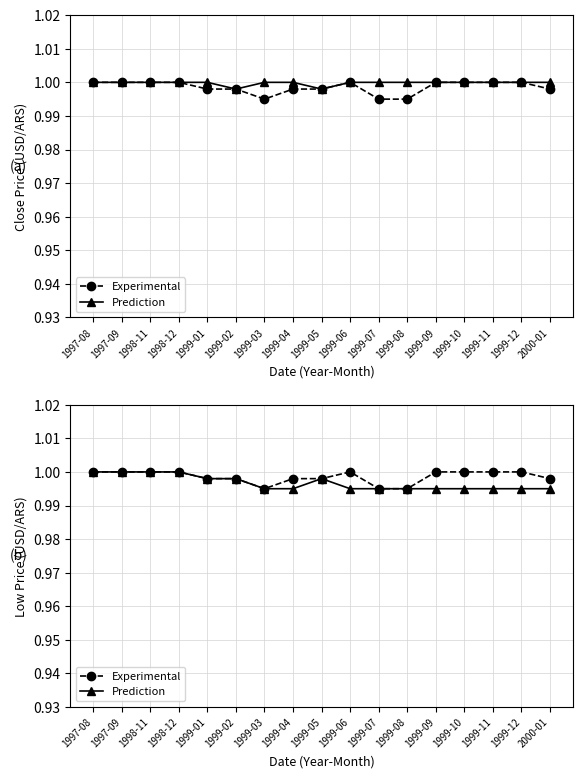

What are all the series names shown in the legend?

Experimental, Prediction